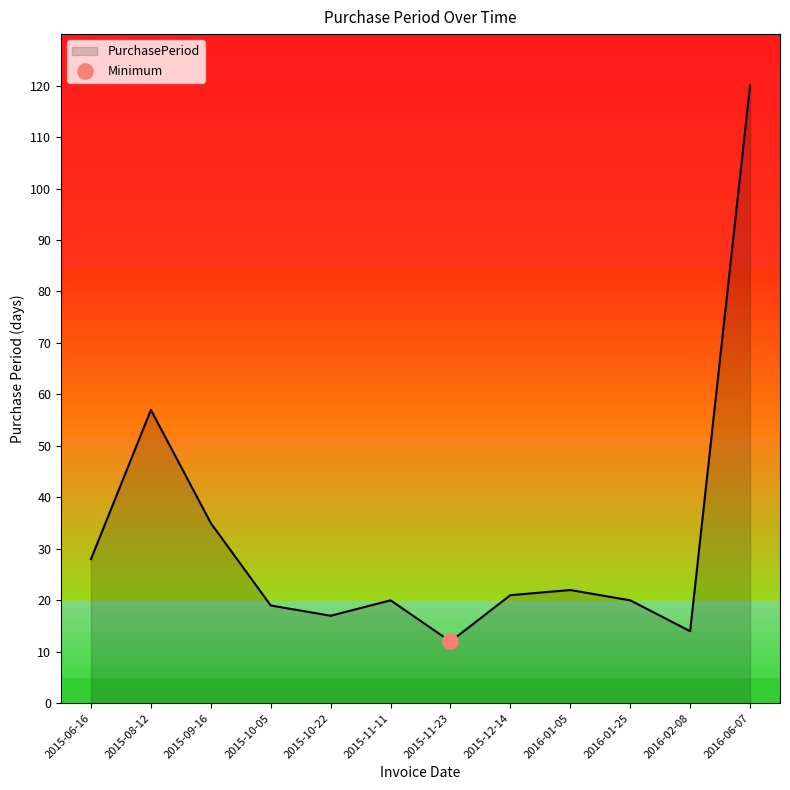

What is the ratio of the value at 2016-02-08 to the value at 2015-10-22?

0.8